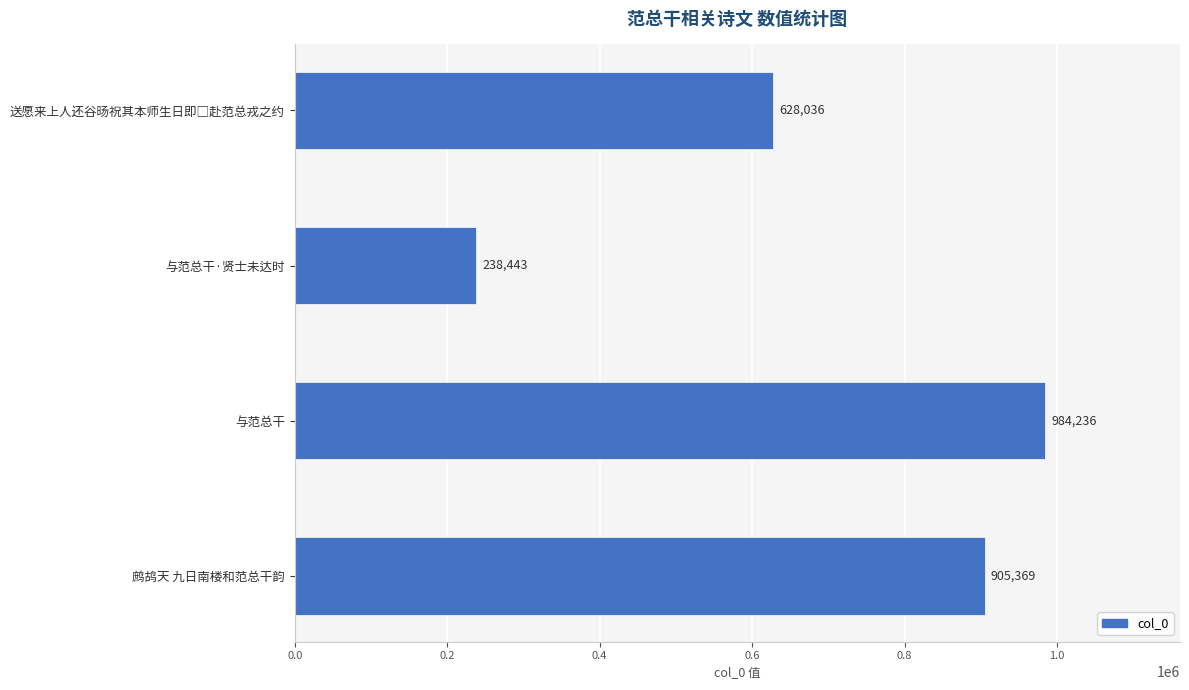

What is the smallest value displayed?

238443